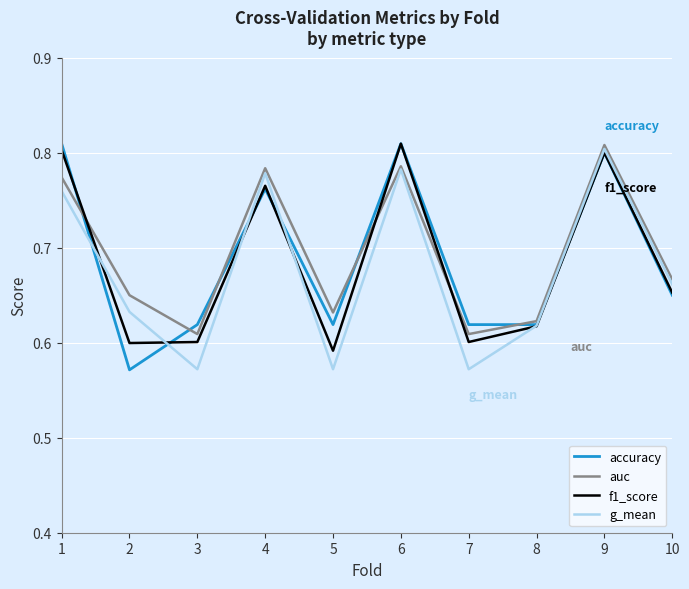

What is the difference between the maximum and minimum values in the accuracy series?

0.2